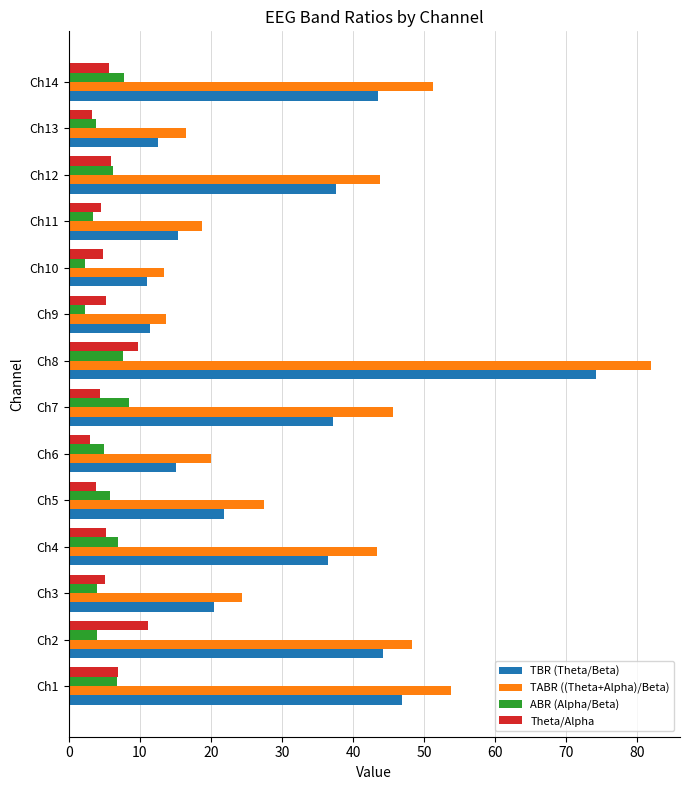

Is the value of TABR ((Theta+Alpha)/Beta) at Ch11 greater than the value of ABR (Alpha/Beta) at Ch1?

Yes